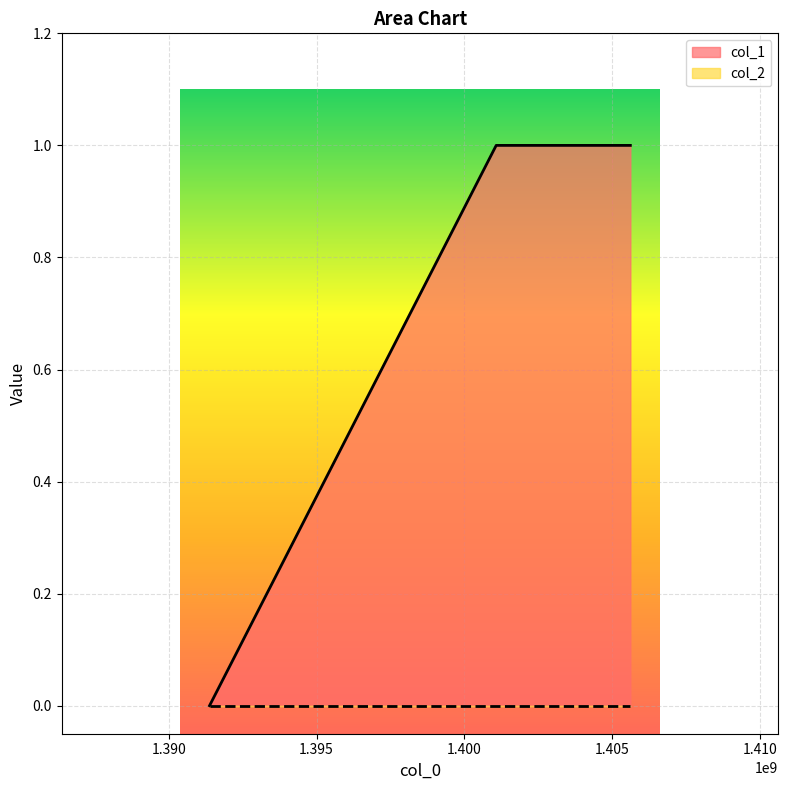

List the labels in order of value, largest first.

1401073479, 1405609612, 1391380135